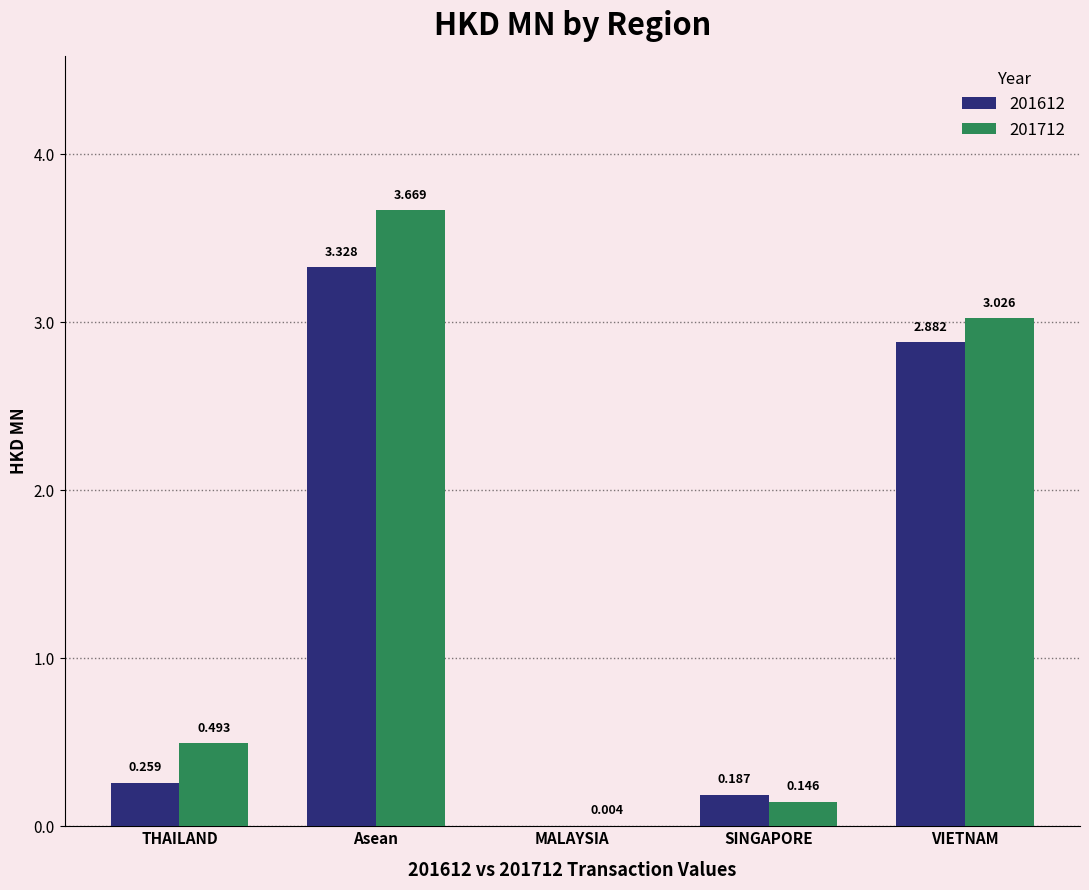

Which label corresponds to the largest value in the chart?

Asean